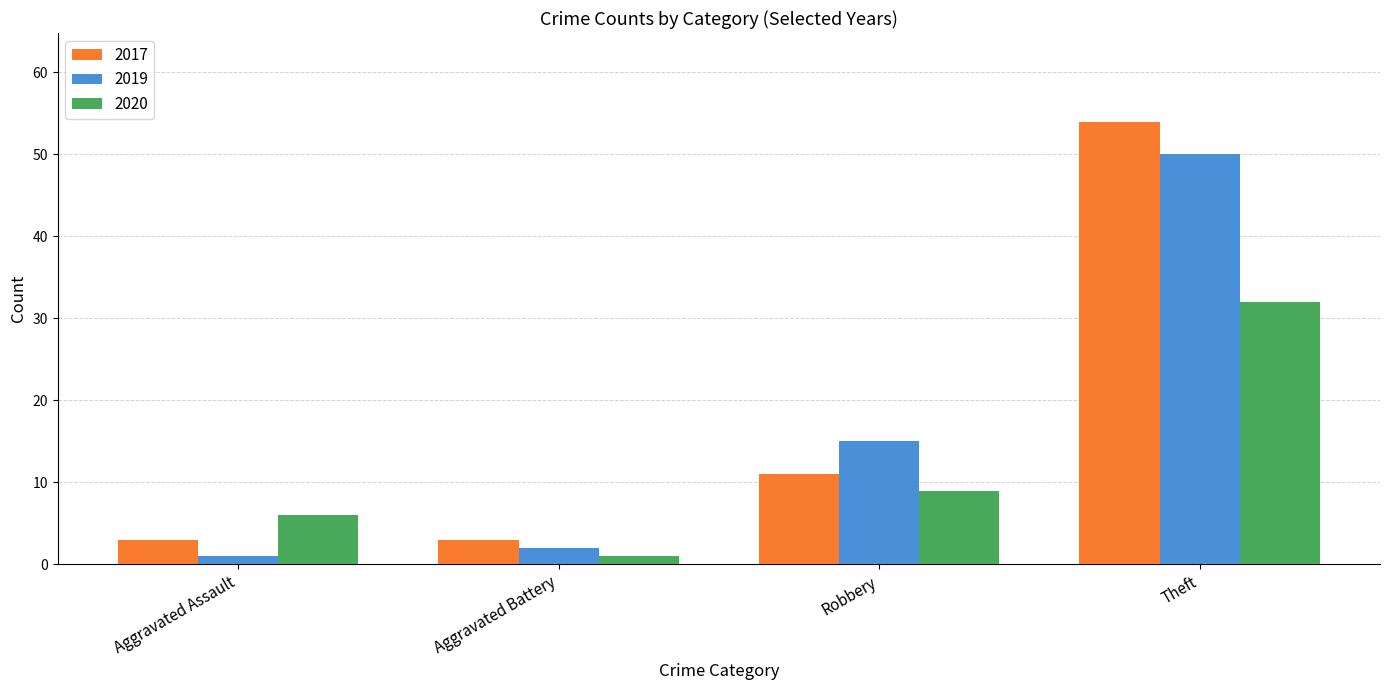

Is the value of 2017 at Aggravated Assault greater than the value of 2019 at Aggravated Assault?

Yes